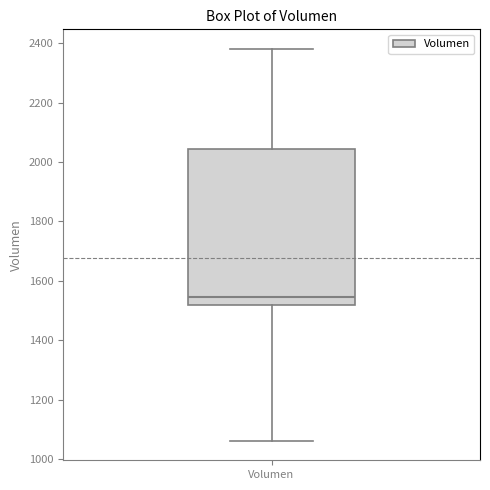

Read this box plot against the y-axis: the position of the median line, the range covered by the box, and the ends of both whiskers. The values are not printed on the chart, so give them approximately, as read against the axis.

median 1540, box 1520 to 2040, whiskers 1060 to 2380